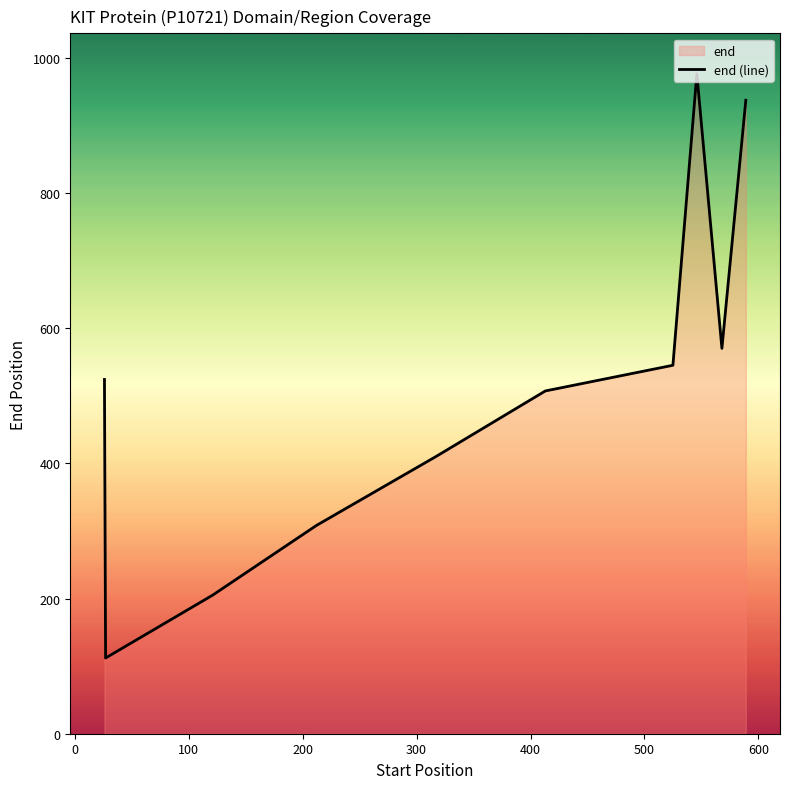

What is the smallest value displayed?

112